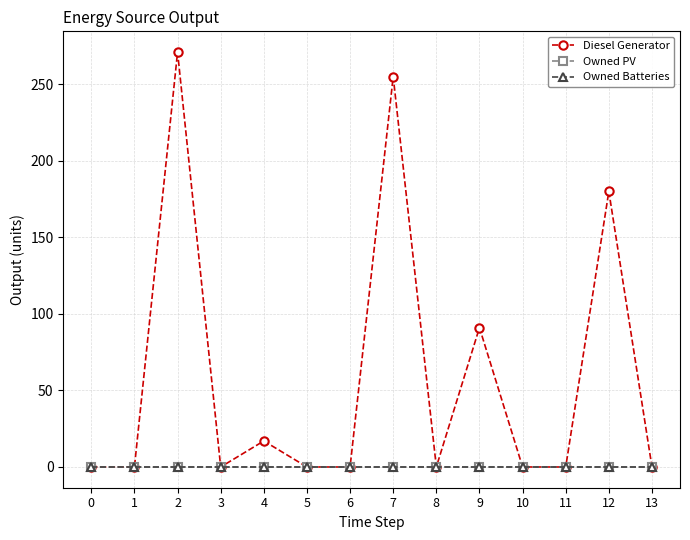

How many lines are shown in the chart?

3